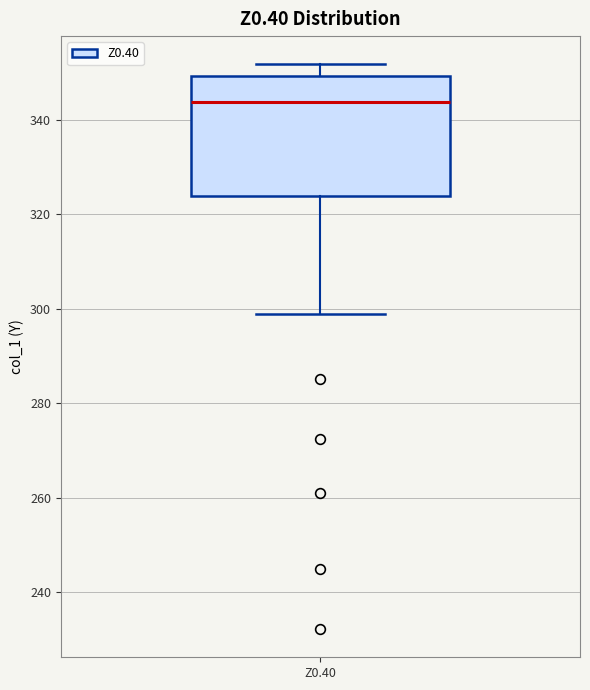

Transcribe this box plot: give where the median line is, the range the box spans, and where the two whiskers end, as read against the y-axis. The values are not printed on the chart, so give them approximately, as read against the axis.

median 344, box 324 to 350, whiskers 298 to 352